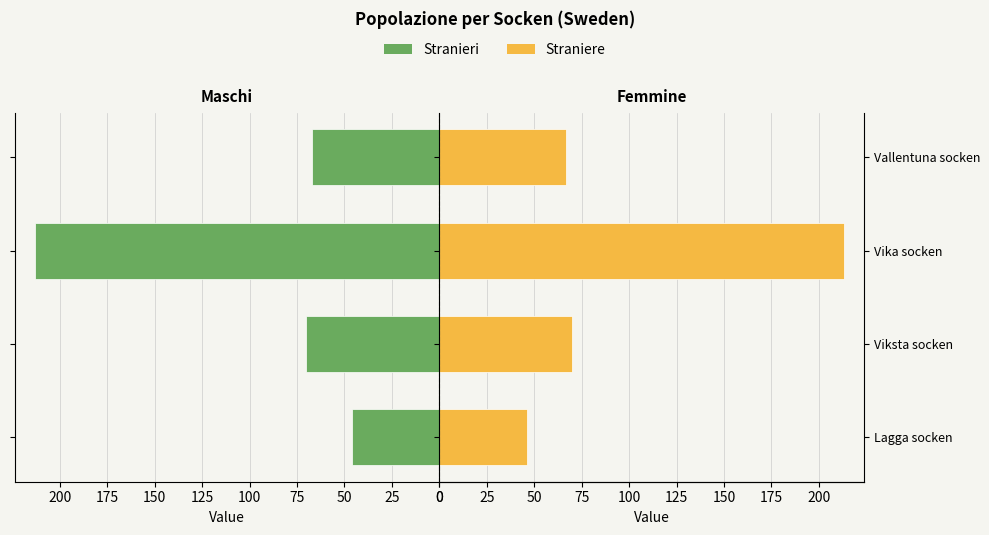

At how many categories does at least one series exceed 73?

1